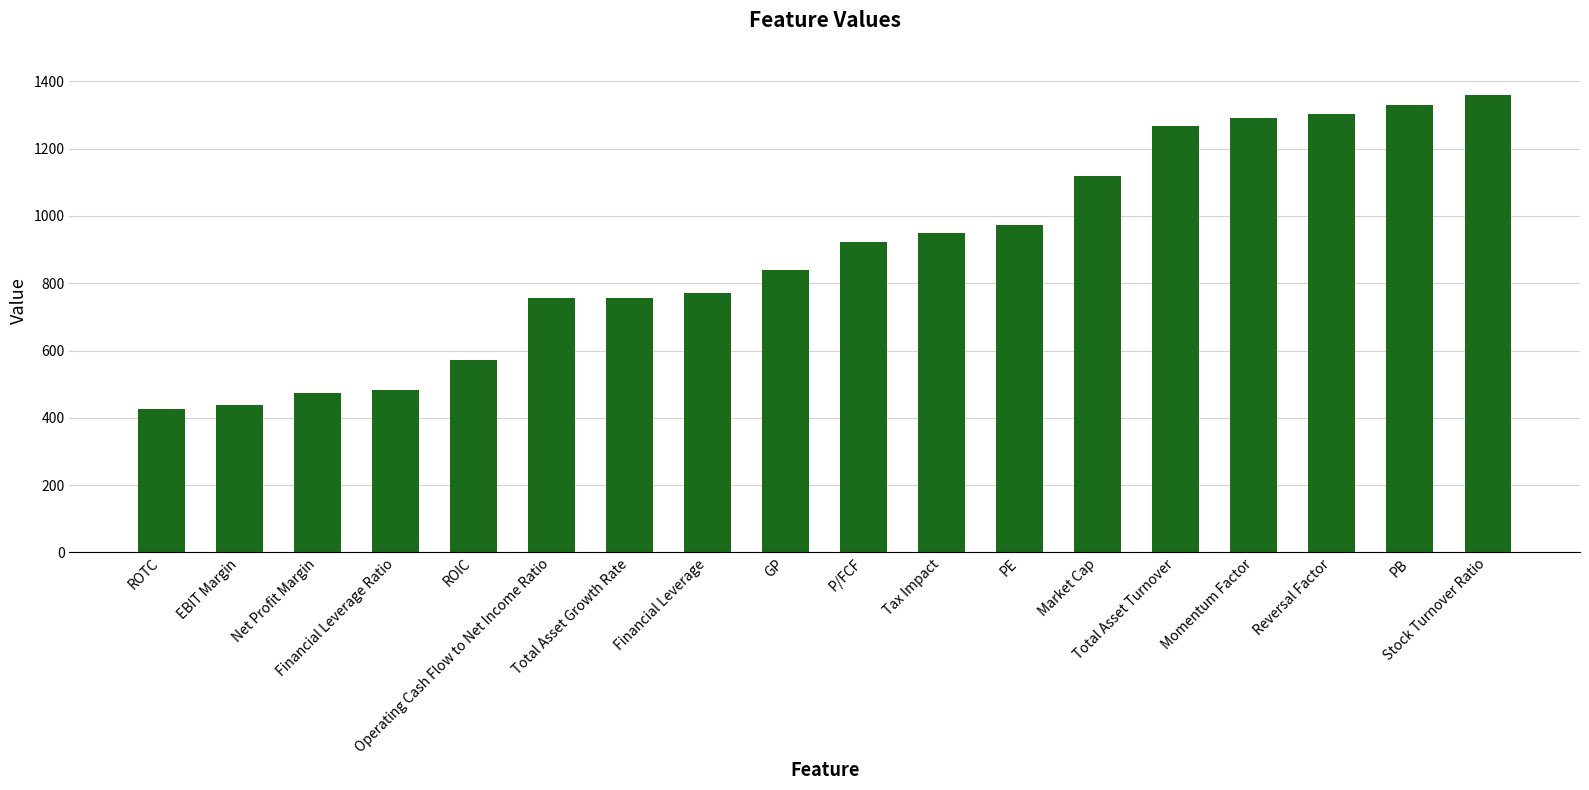

Does the chart contain stacked bars?

No